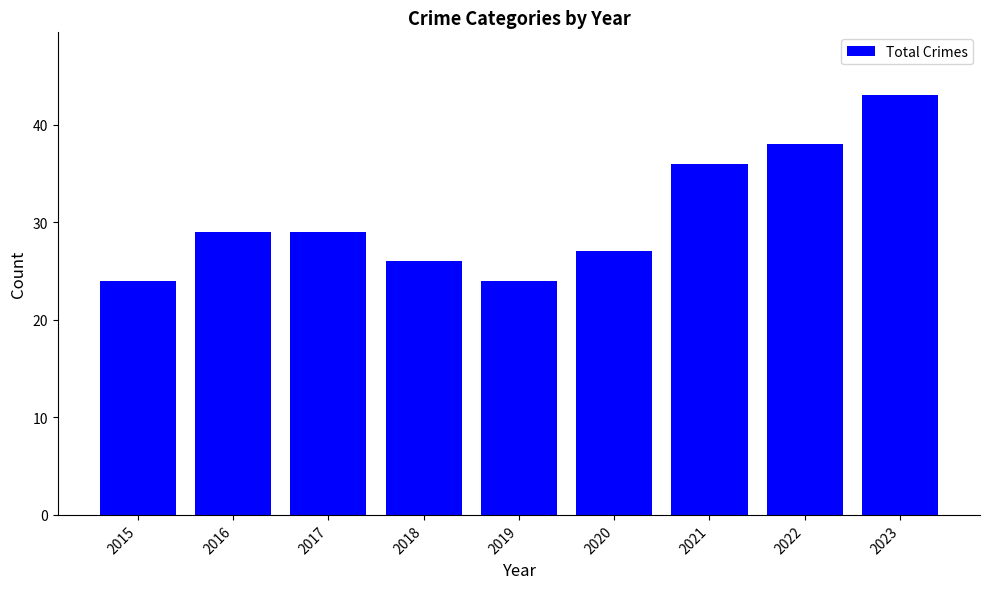

Does the chart contain any negative values?

No